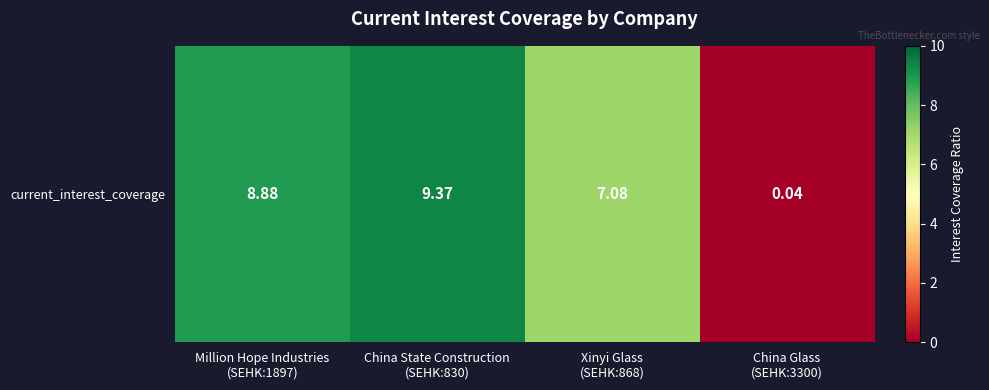

At which label does the data first exceed 8?

Million Hope Industries
(SEHK:1897)